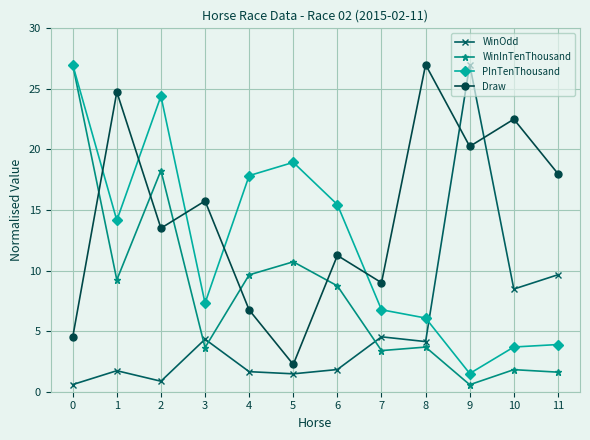

In Draw, how many points are higher than both neighbors (excluding endpoints)?

5